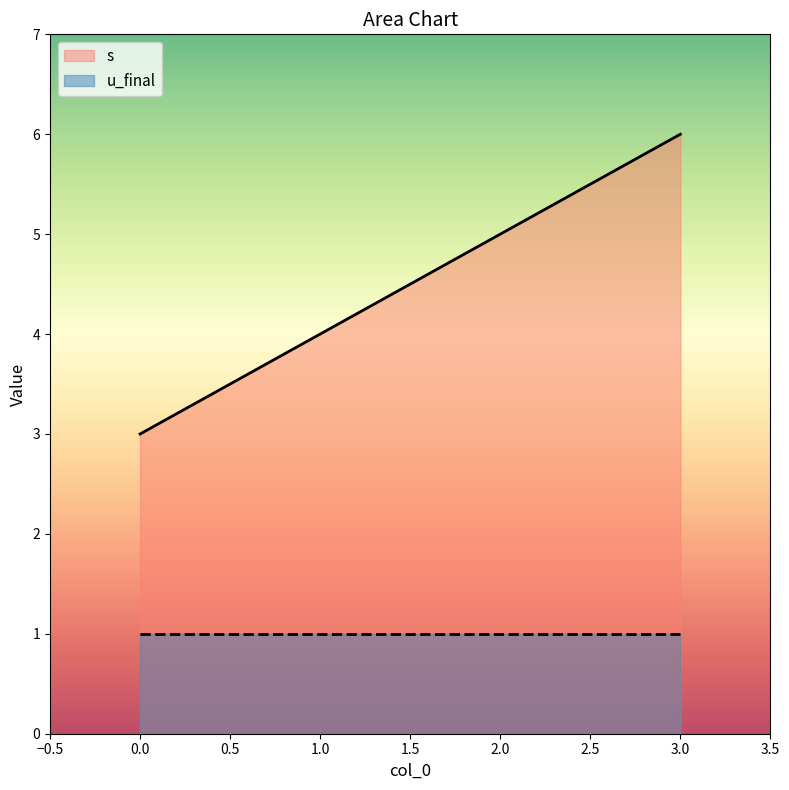

How many categories are shown in the chart?

4